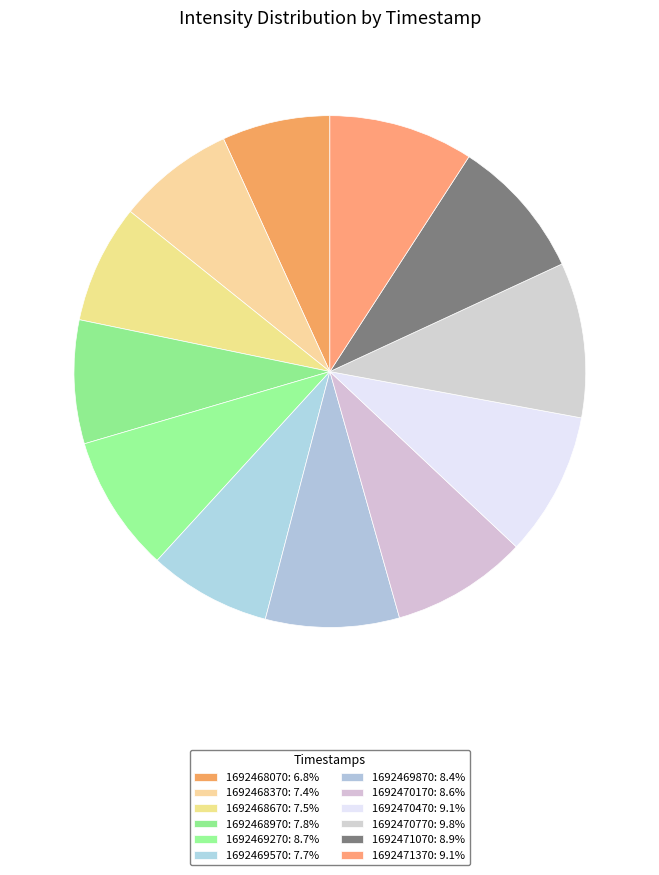

What is the ratio of the value at 1692470170 to the value at 1692468370?

1.2